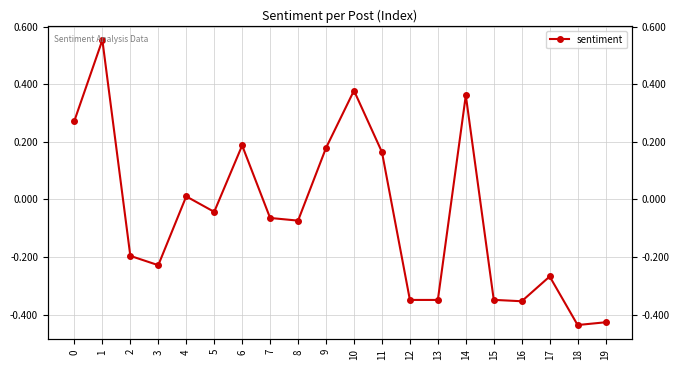

What is the difference between the second highest and minimum values?

0.8